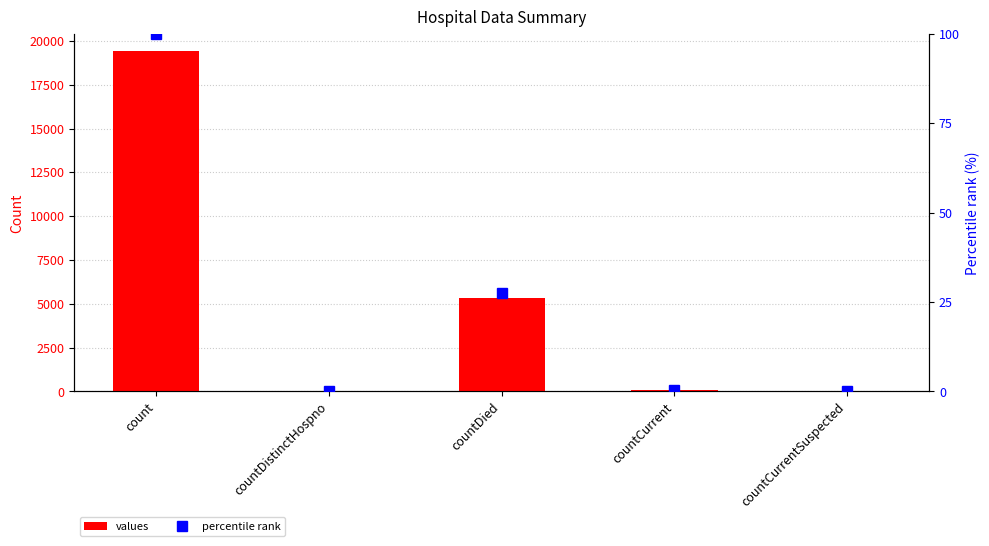

What is the label of the 1st bar from the left?

count